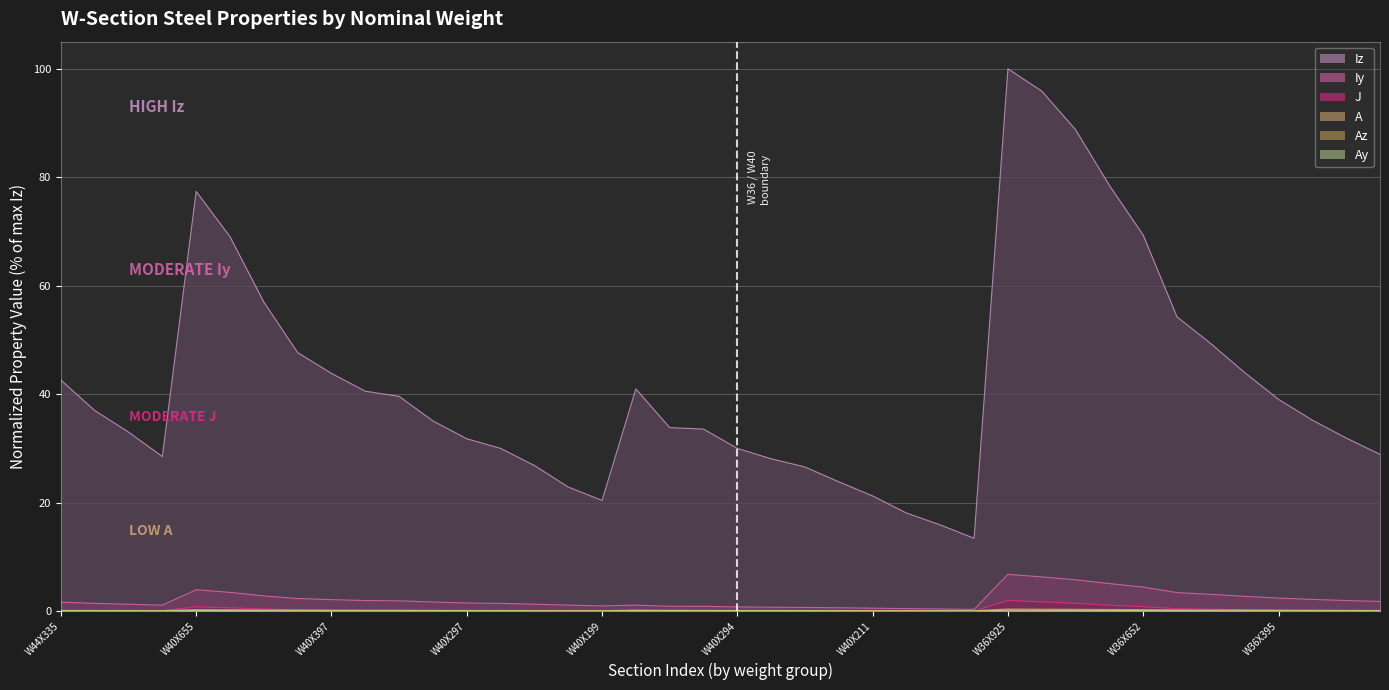

What is the spread (max minus min) of values at W40X503?

56.9